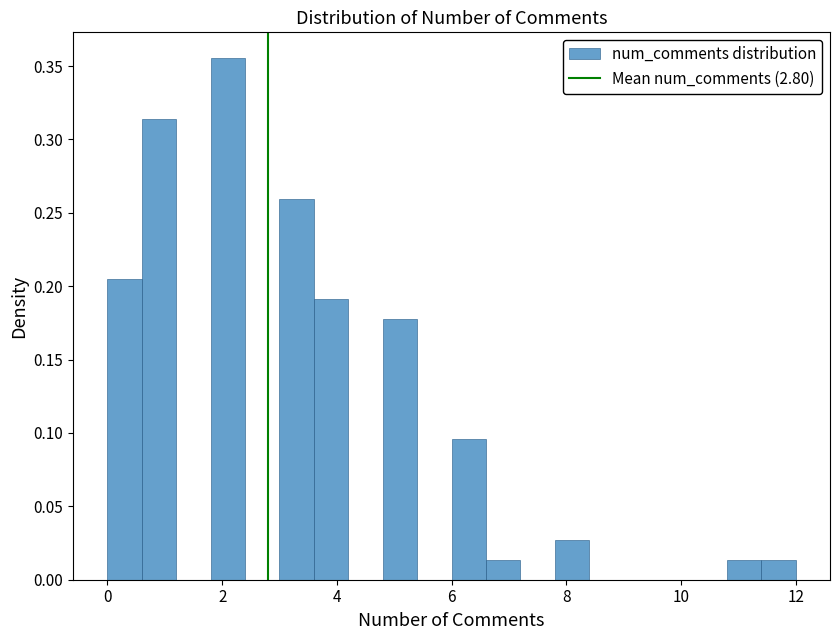

Read against the x-axis, roughly where is the centre of the tallest bar?

2.2